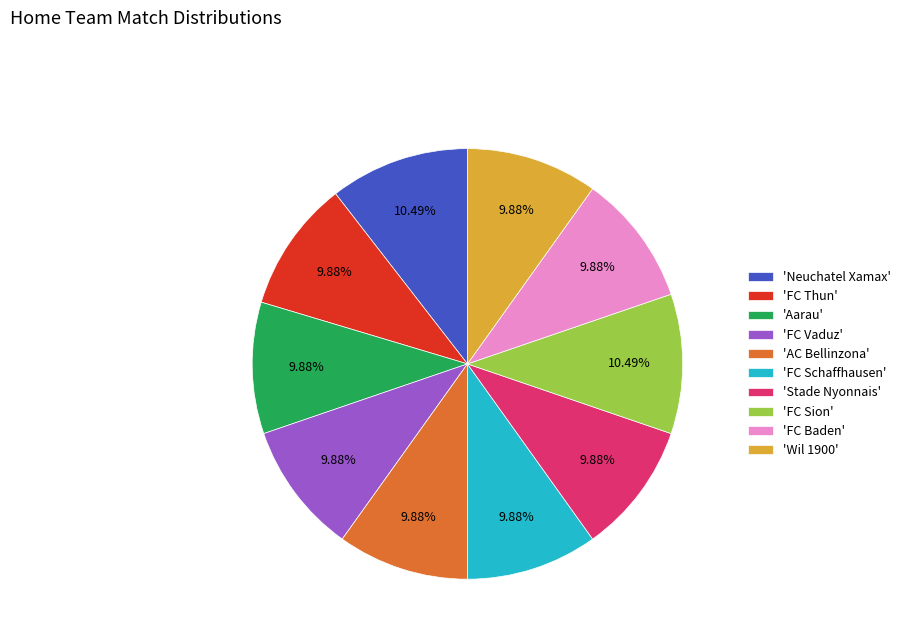

Count the number of slices in the pie.

10